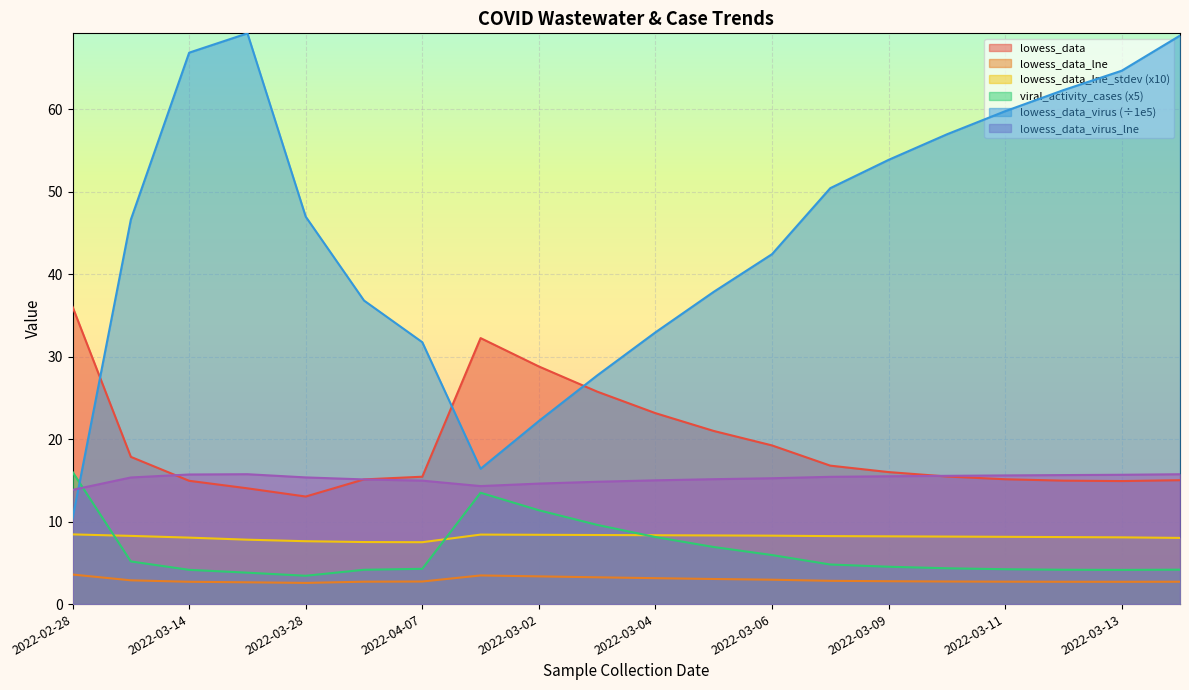

Is the value of lowess_data_lne at 2022-03-10 greater than the value of lowess_data_virus at 2022-03-08?

No